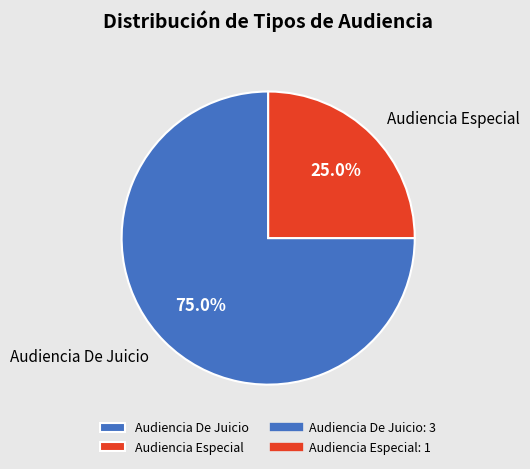

True or false: Audiencia Especial accounts for 31% of the total.

False